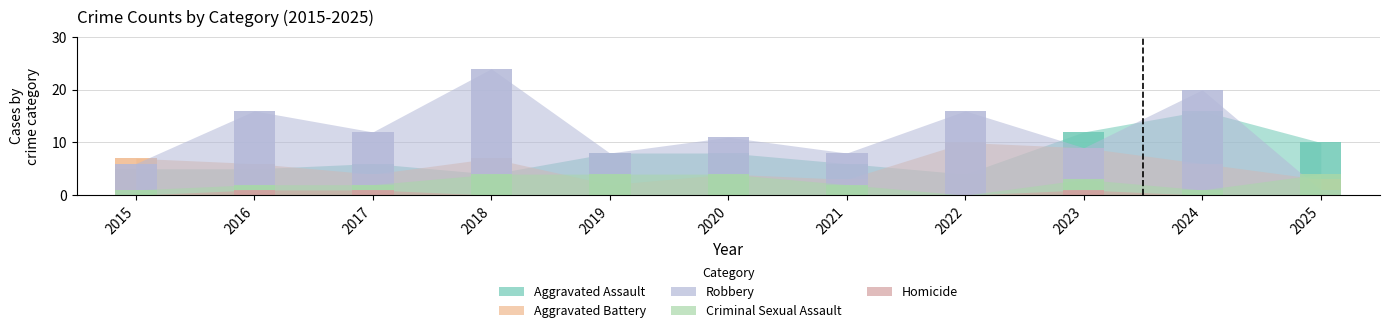

What is the difference between the maximum and minimum values in the Homicide series?

1